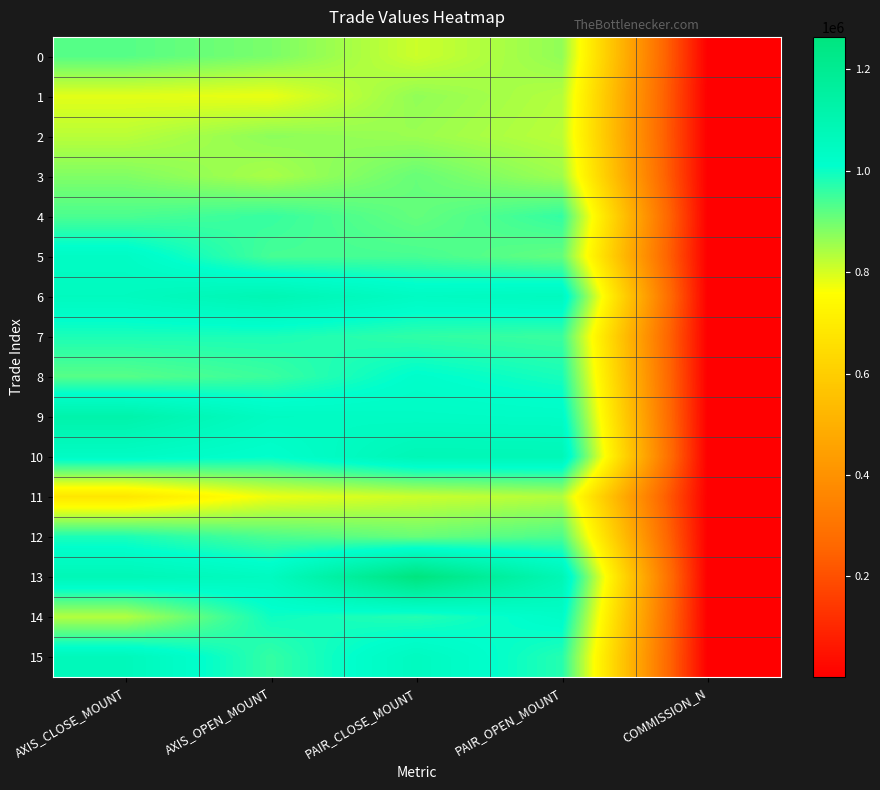

How many series are shown in this chart?

16